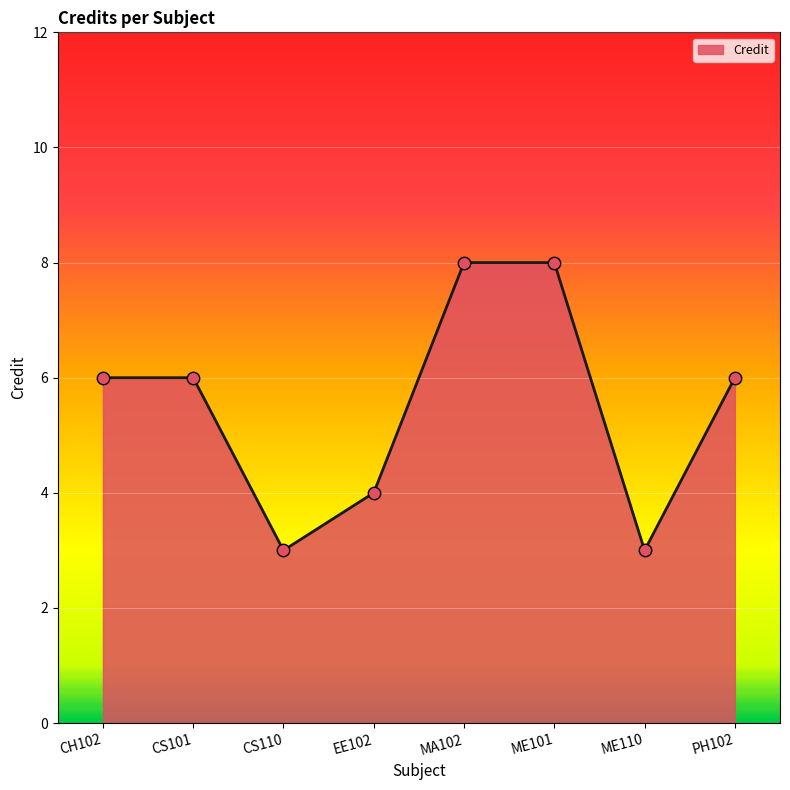

What is the change in value from EE102 to ME101?

+4